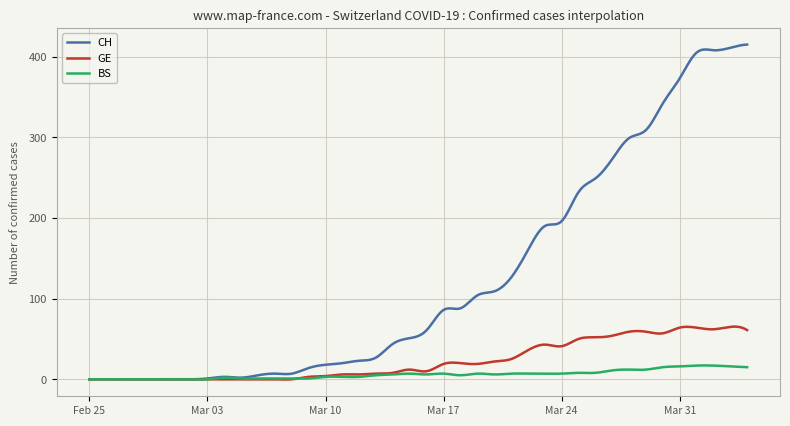

Which series has the largest range (max minus min)?

CH